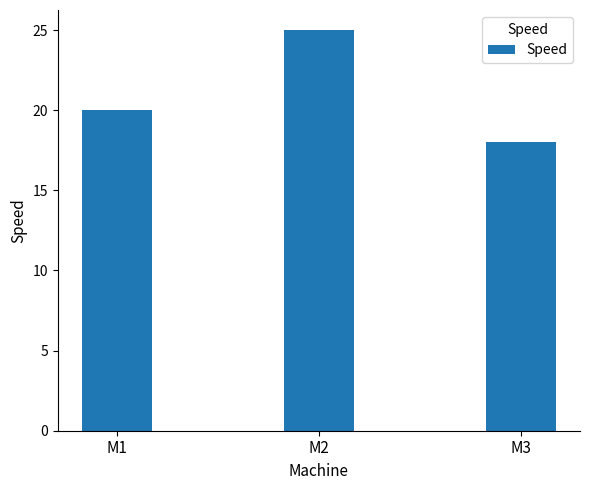

What is the value of the 3rd bar from the left?

18